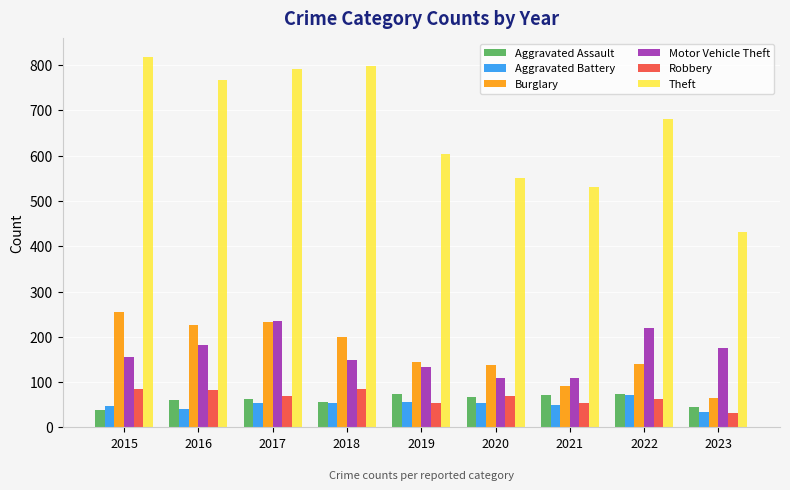

What is the value of the Theft bar at the 7th from the left?

530